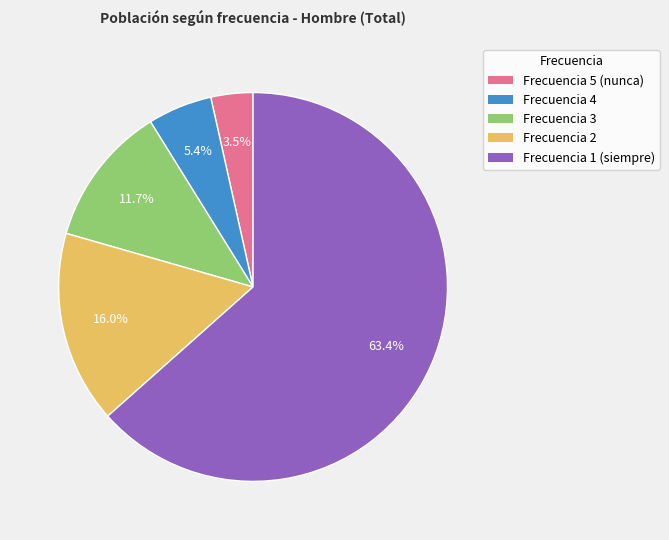

Does any single category account for the majority?

Yes